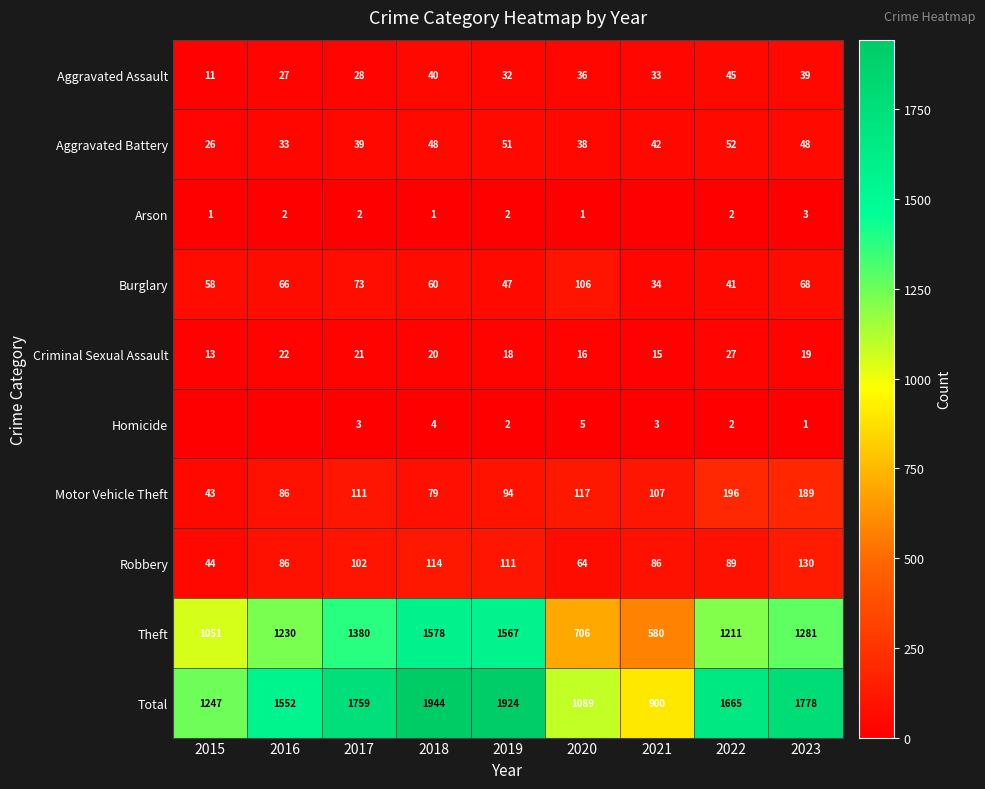

At 2018, list the series in order from smallest to largest.

Arson, Homicide, Criminal Sexual Assault, Aggravated Assault, Aggravated Battery, Burglary, Motor Vehicle Theft, Robbery, Theft, Total